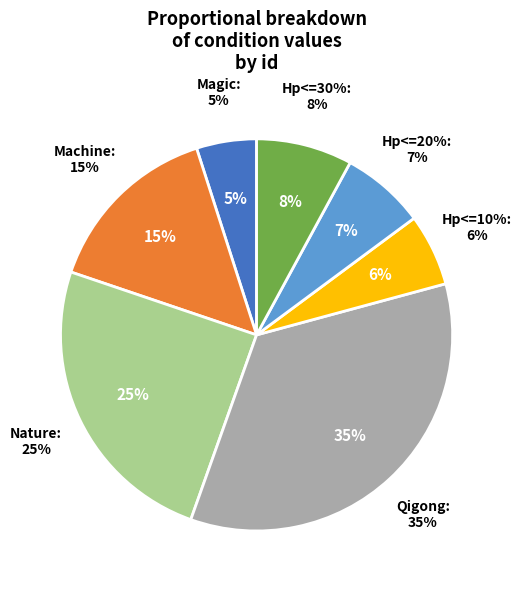

Combined, what portion of the pie is DefenderSource==Nature and DefenderSource==Magic?

30.3%